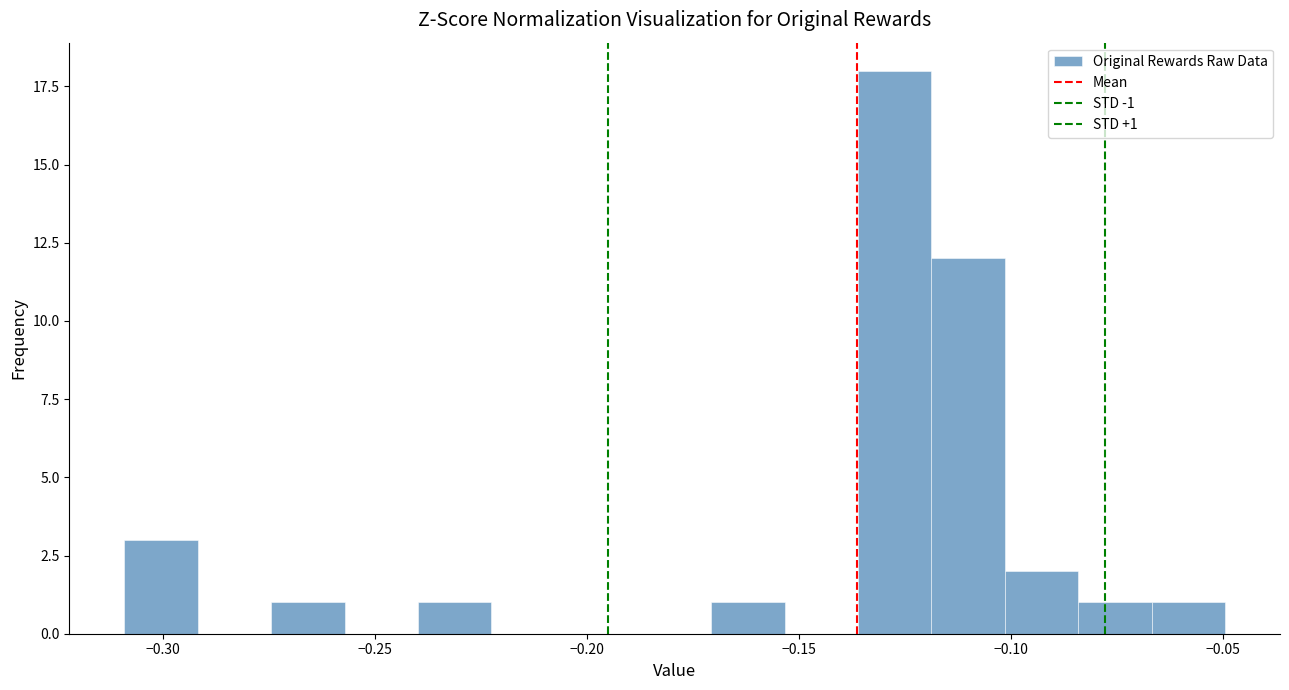

Around what value on the x-axis is the tallest bar? Give the approximate position of its centre, as read against the axis.

-0.125